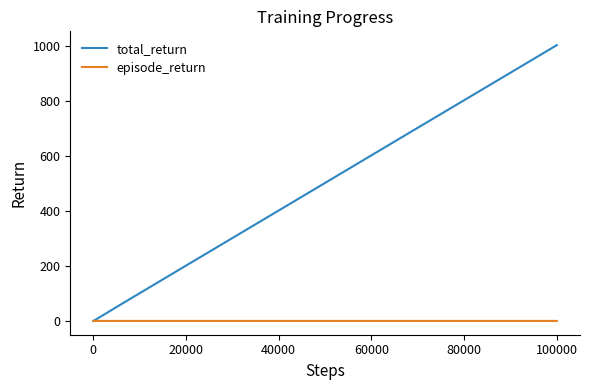

Which series has the largest range (max minus min)?

total_return